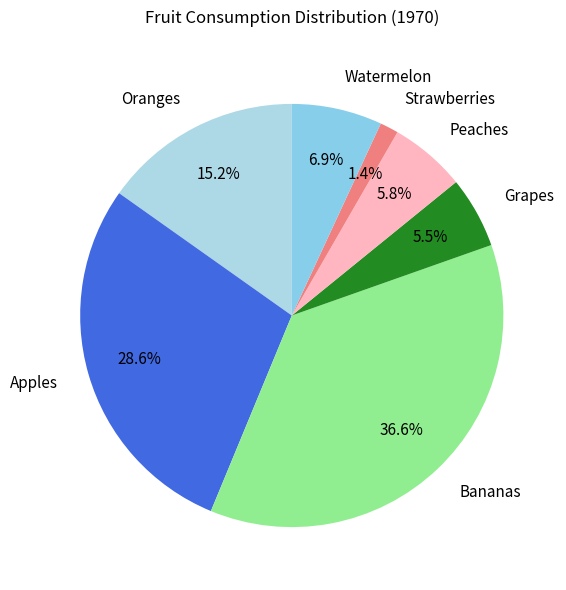

How many segments does this pie chart have?

7